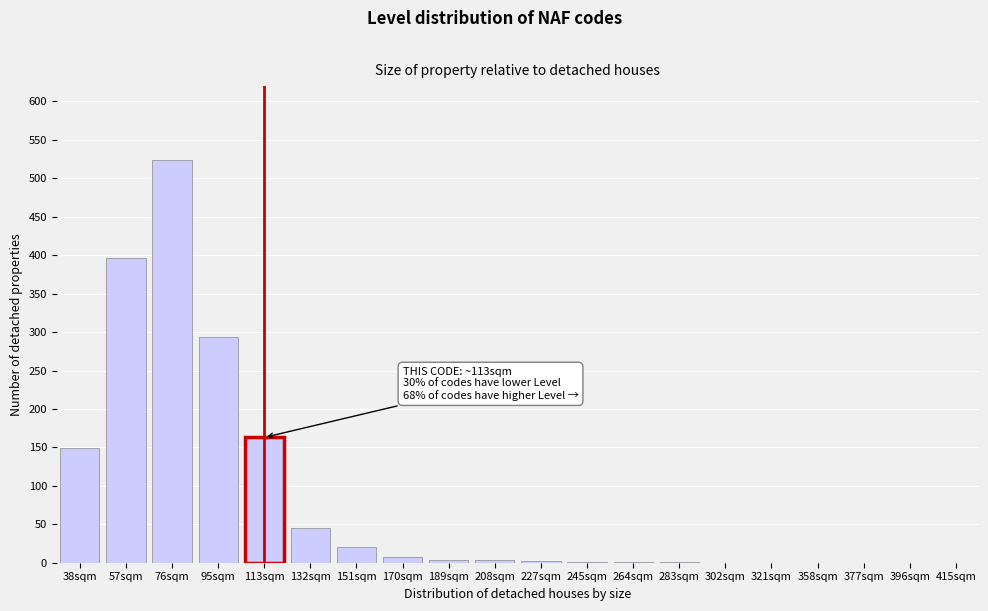

What is the sum of all values?

1613